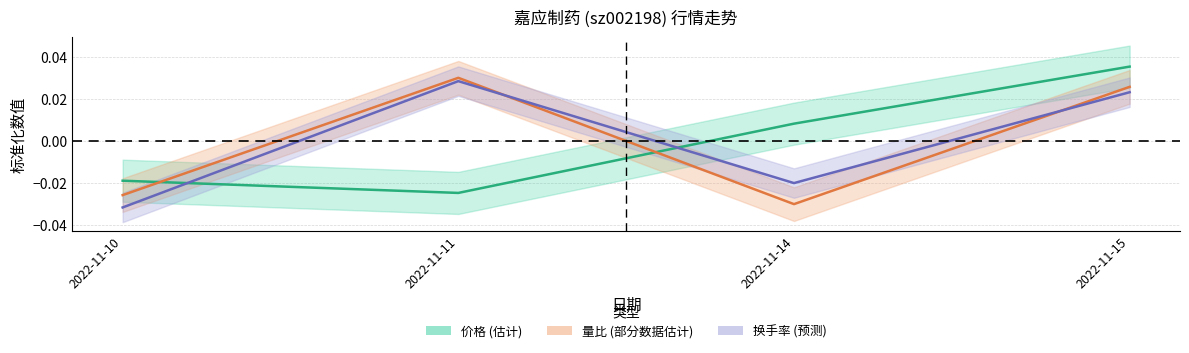

What is the difference between the maximum and minimum values in the 量比 series?

0.1